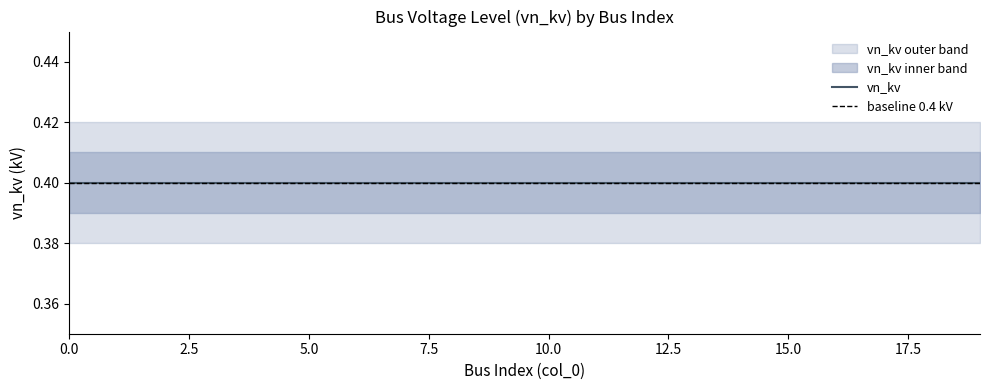

True or false: vn_kv_upper and vn_kv_lower intersect in this chart.

False